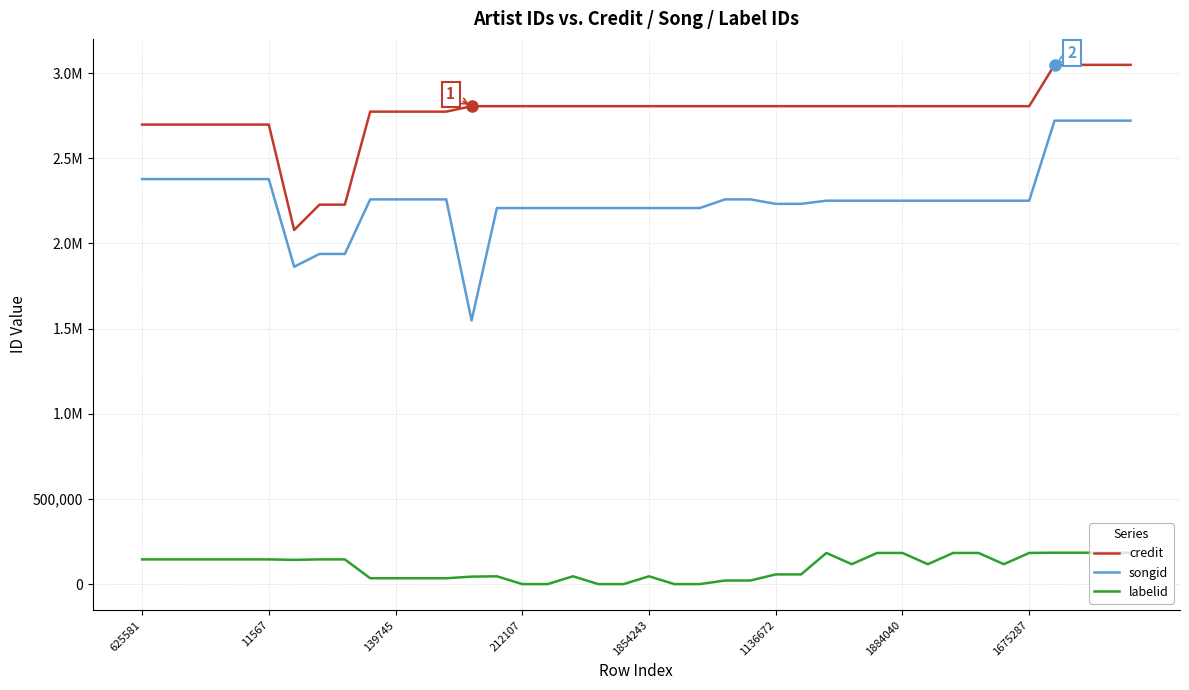

What is the value of the credit point at the 11th from the left?

2773598